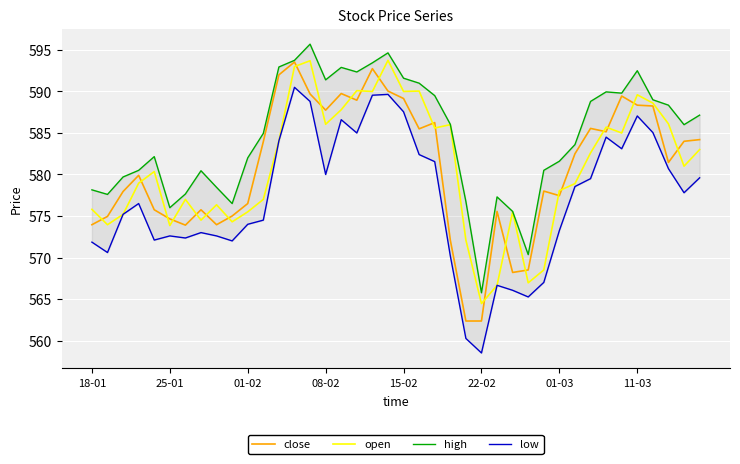

What is the minimum value for close?

562.4